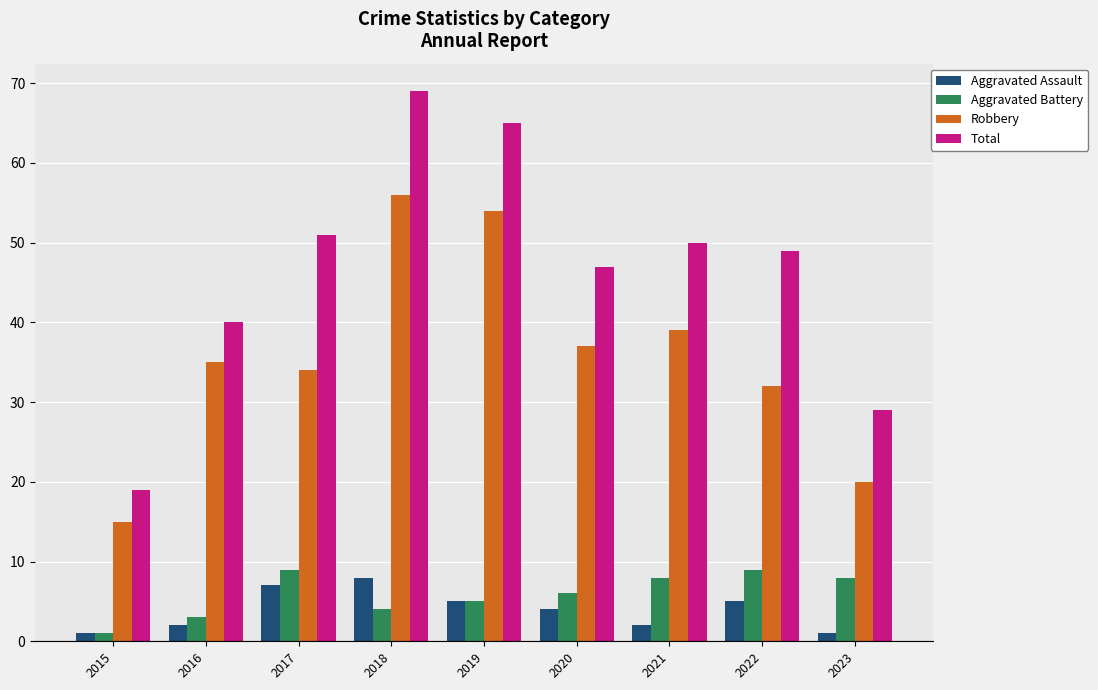

Which series changed the most between 2015 and 2016?

Total